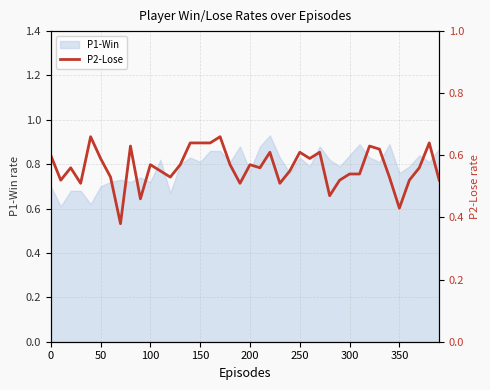

Is it true that P1-Win equals 0.7 at 50?

True